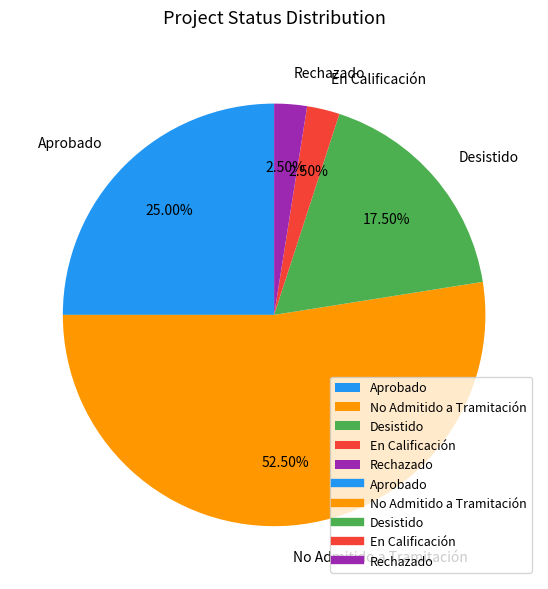

Do Desistido and Aprobado together represent more than half of the pie?

No